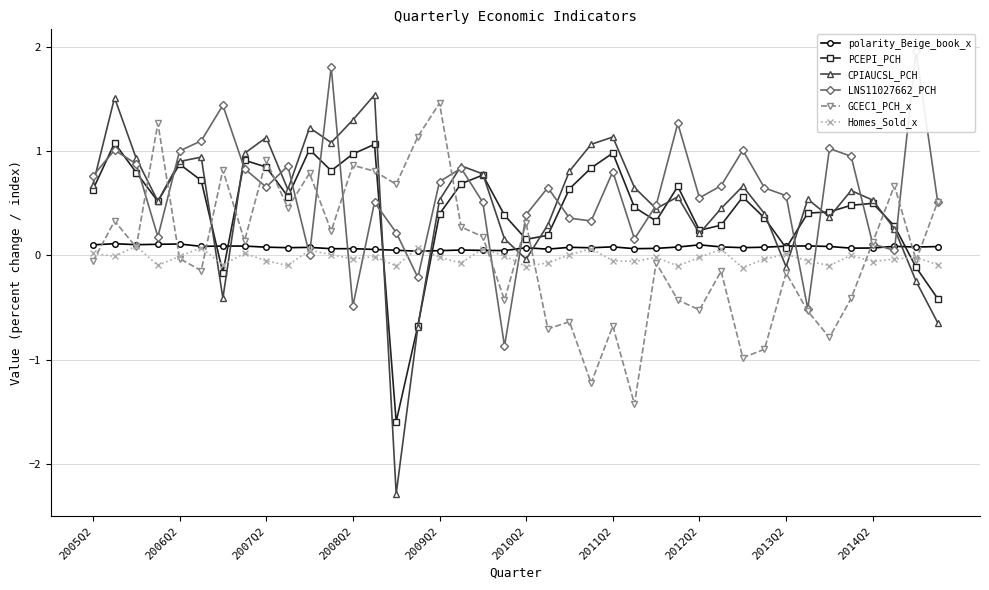

The value of Homes_Sold_x at 10 is 0.0. True or false?

False